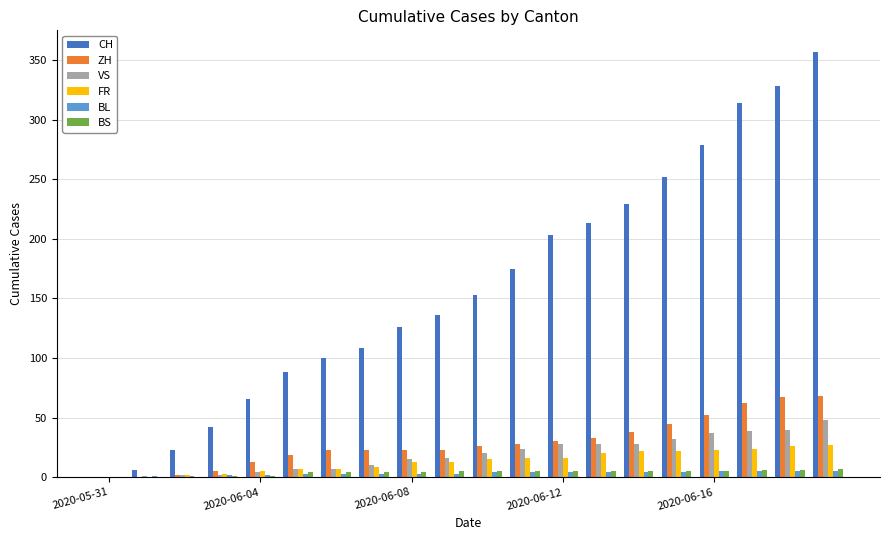

What is the greatest value displayed?

357